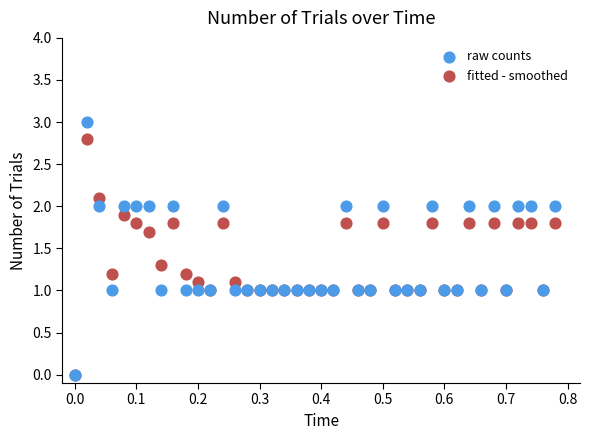

What are all the series names shown in the legend?

raw counts, fitted - smoothed